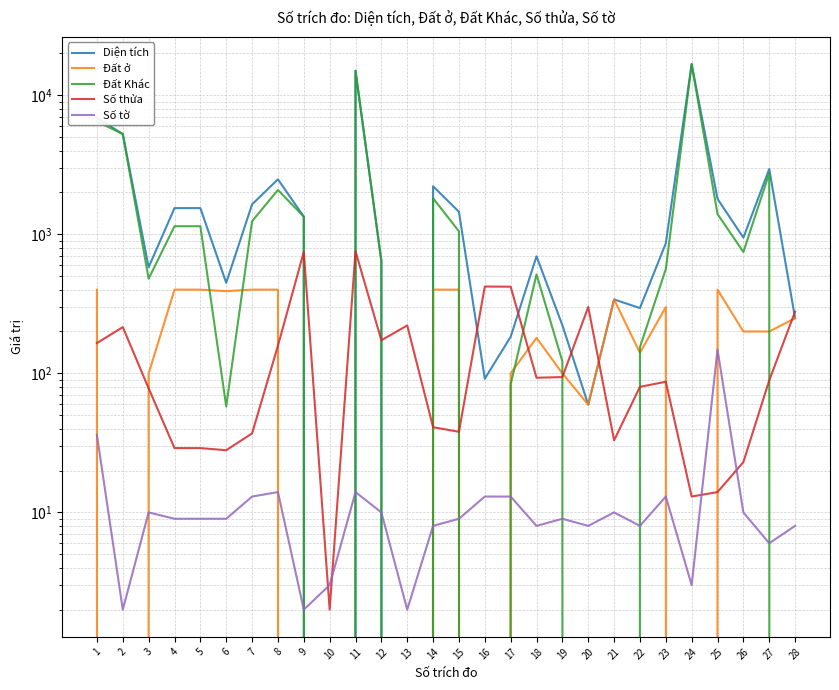

At which label does Số tờ reach its minimum?

2